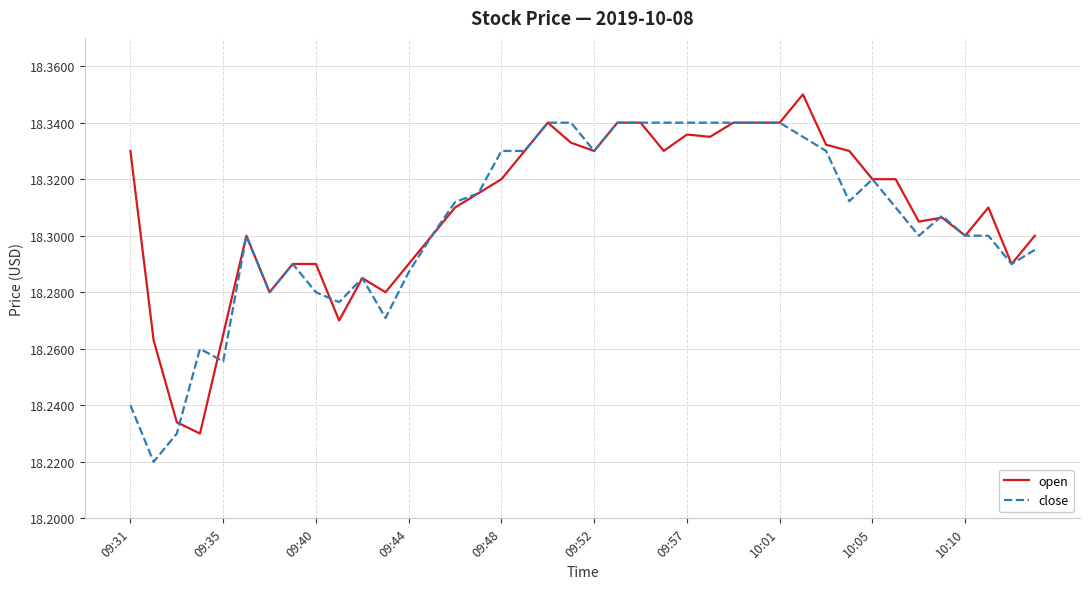

How many lines are shown in the chart?

2